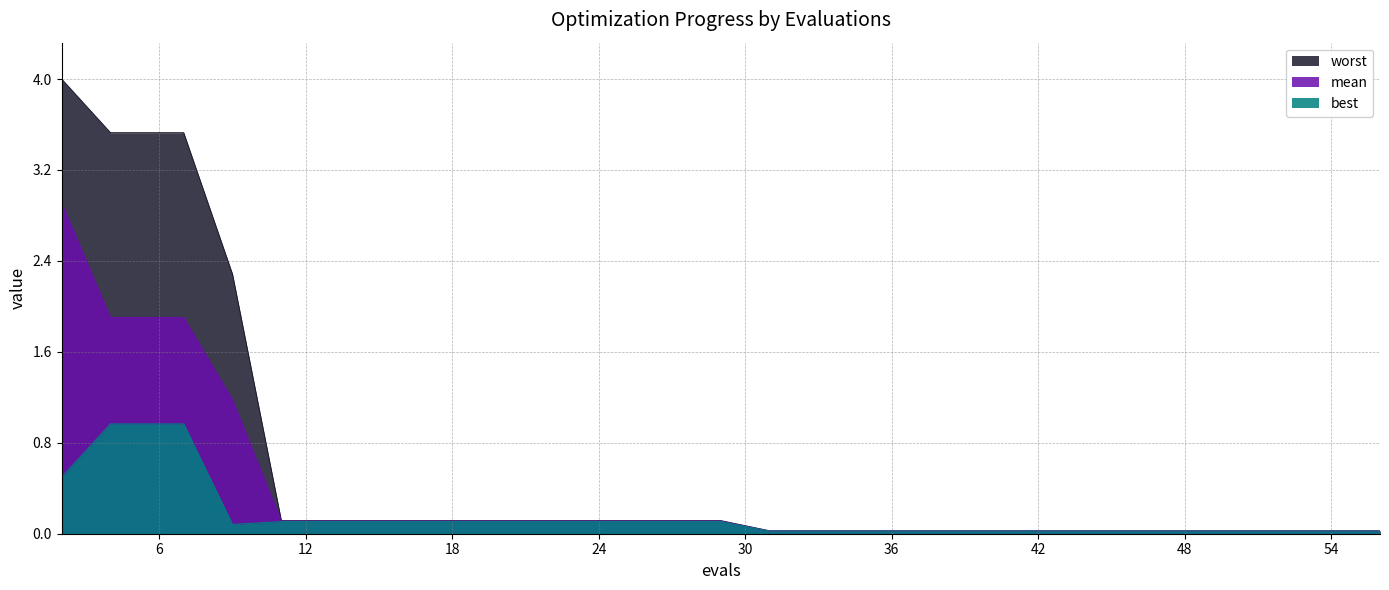

True or false: mean and best intersect in this chart.

False